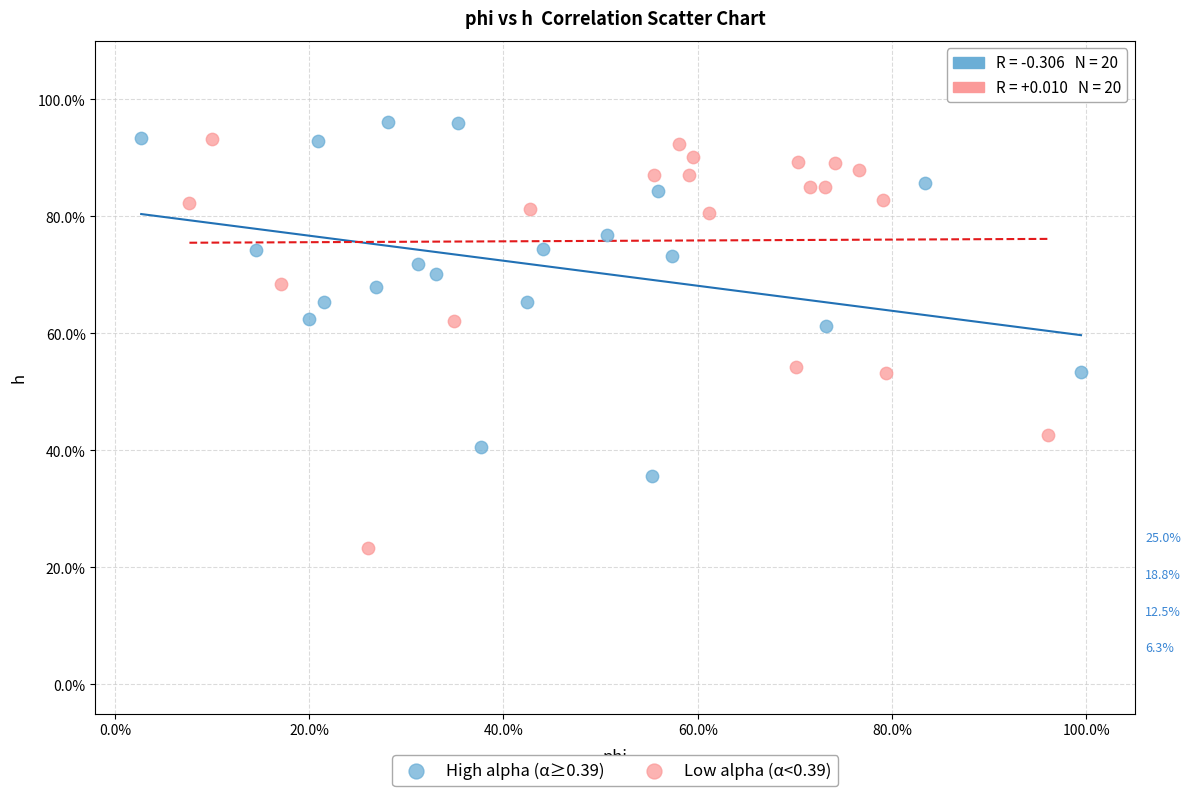

Which series has the largest Y range (max minus min)?

Low alpha (α<0.39)